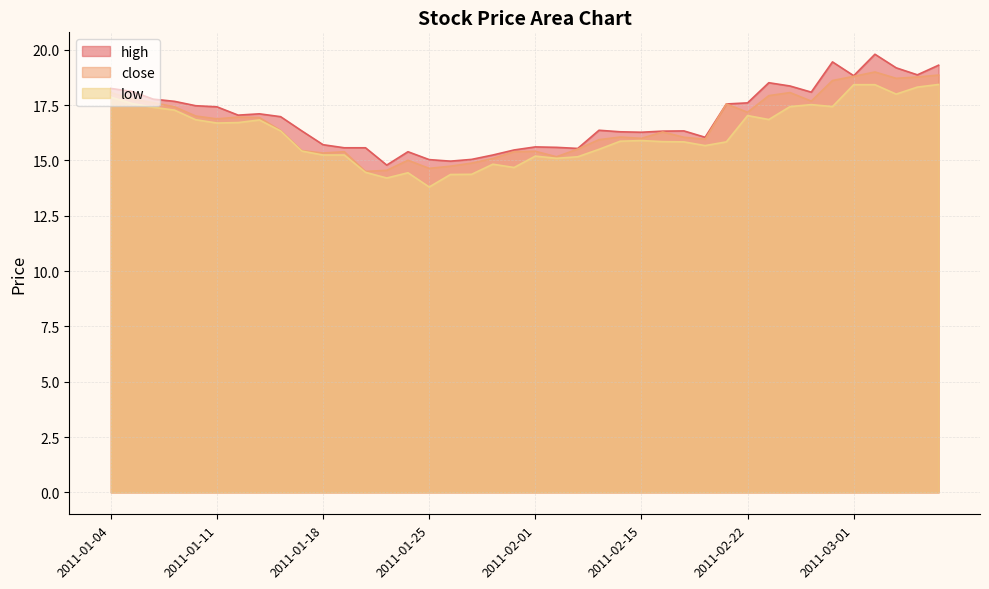

Read the low value at 2011-03-07.

18.4